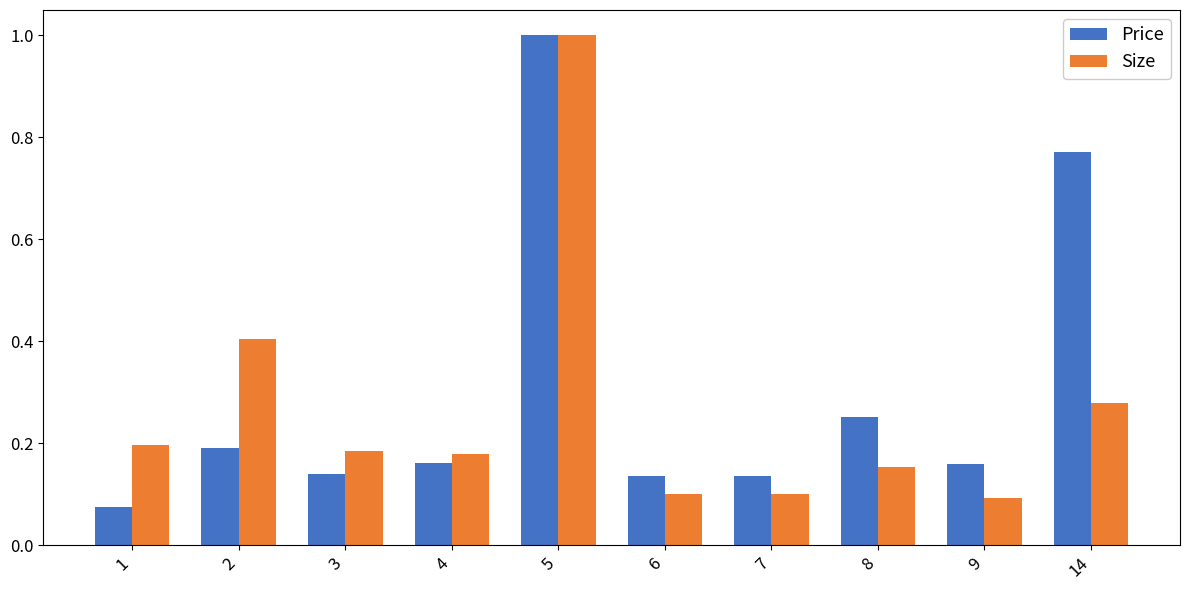

What is the sum of all Price values?

3.0